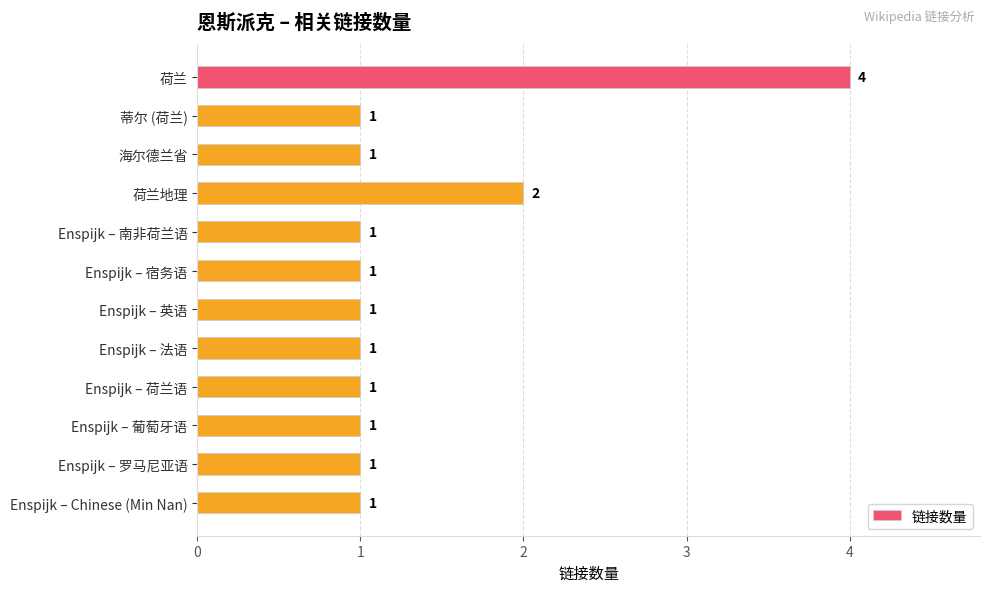

What is the greatest value displayed?

4